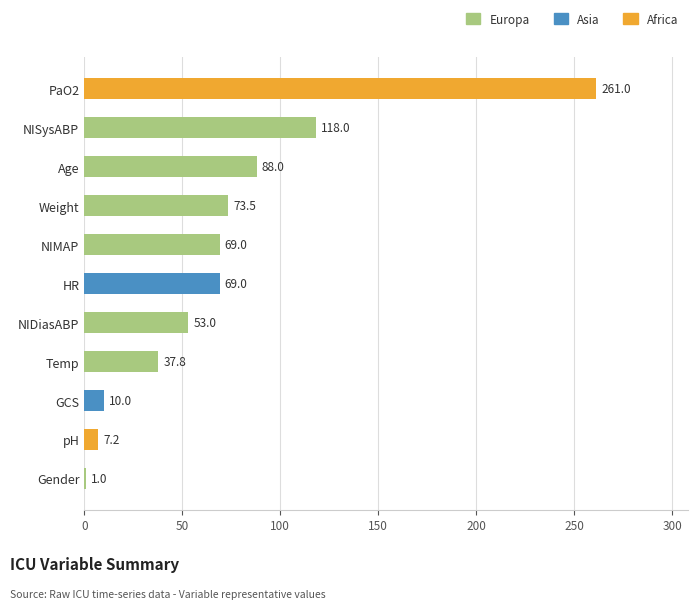

Where is the data nearest to the value 131?

NISysABP